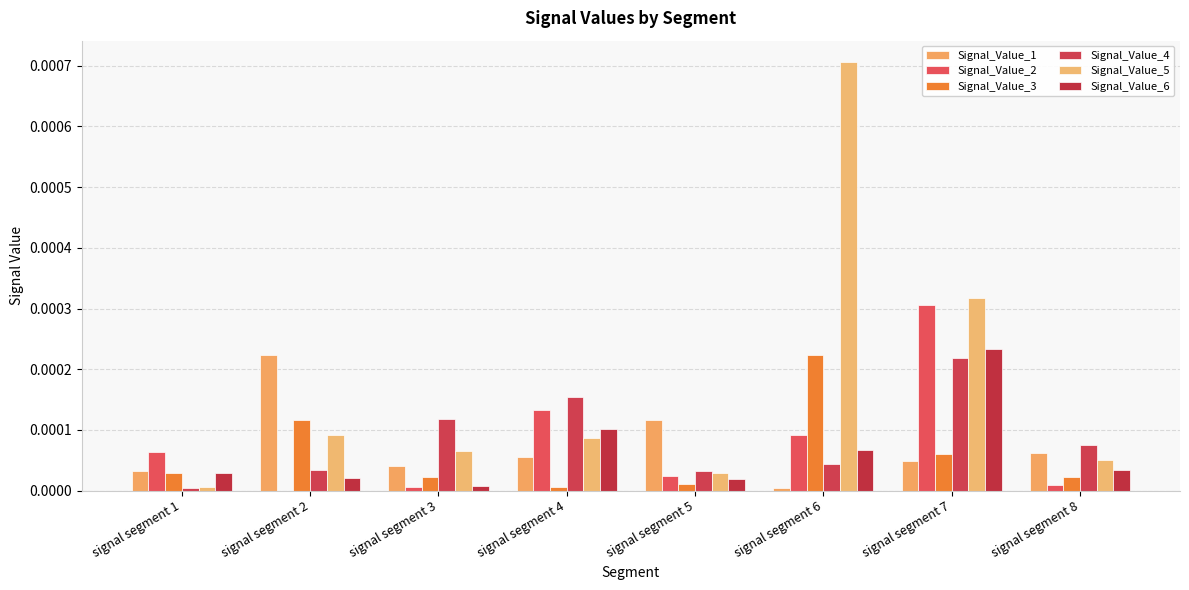

Where is Signal_Value_5 nearest to the value 0?

signal segment 1